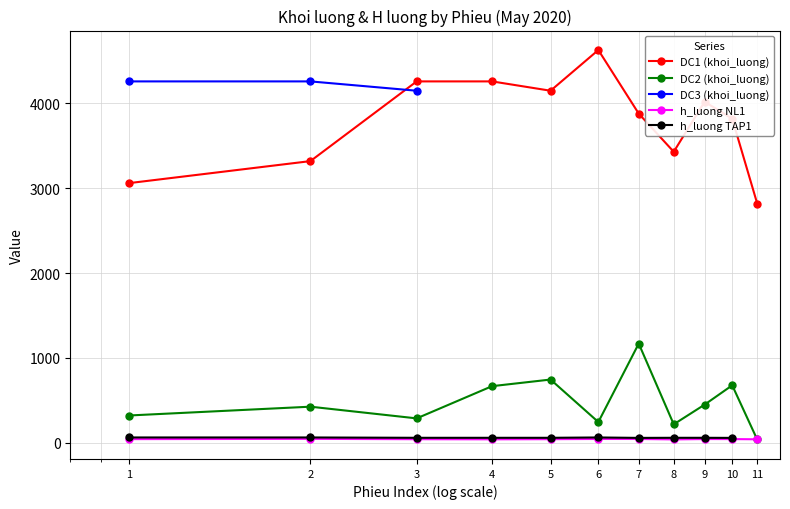

What is the approximate value of DC1 (khoi_luong) at 11?

2820.0